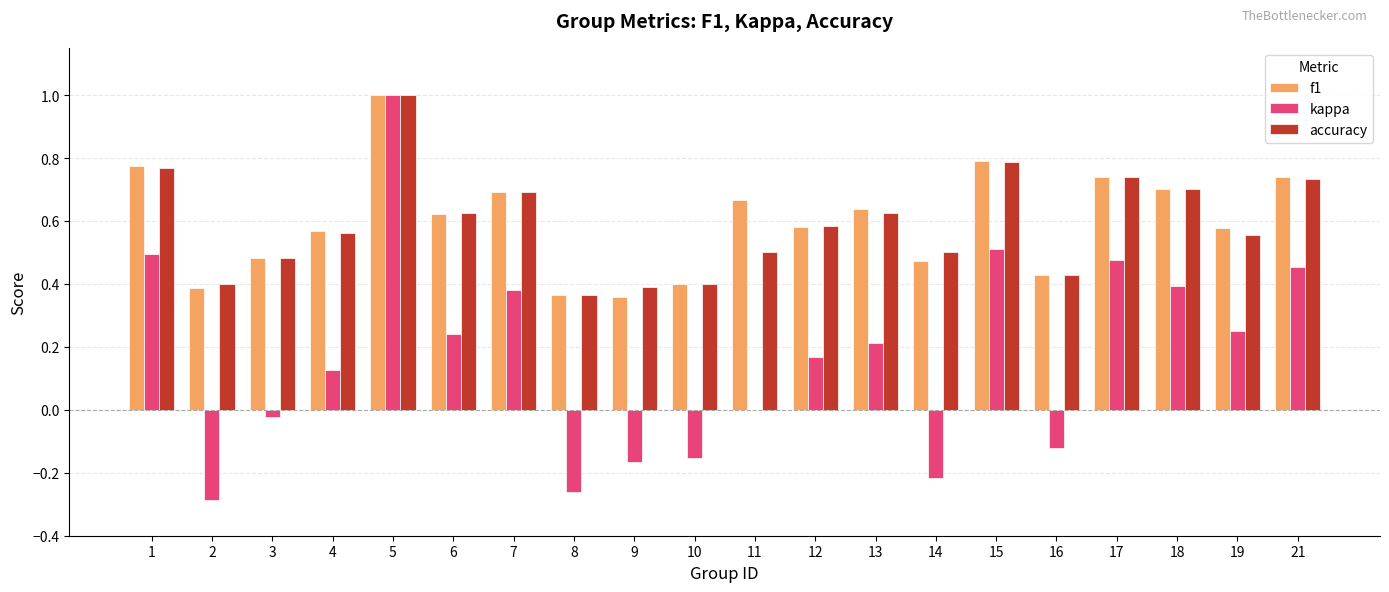

What is the total value across all series at 1?

2.0